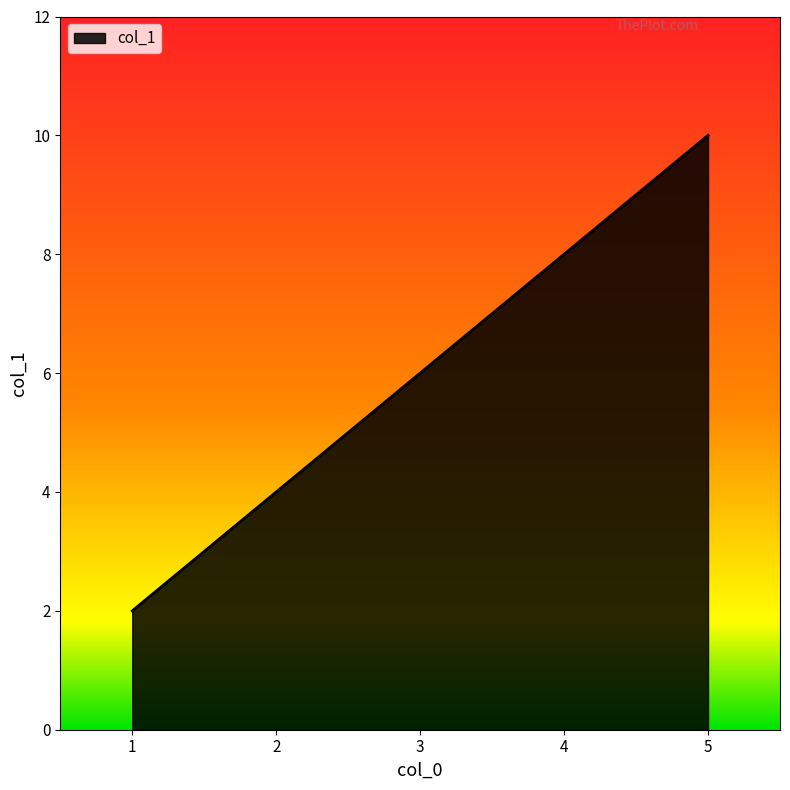

What is the greatest value displayed?

10